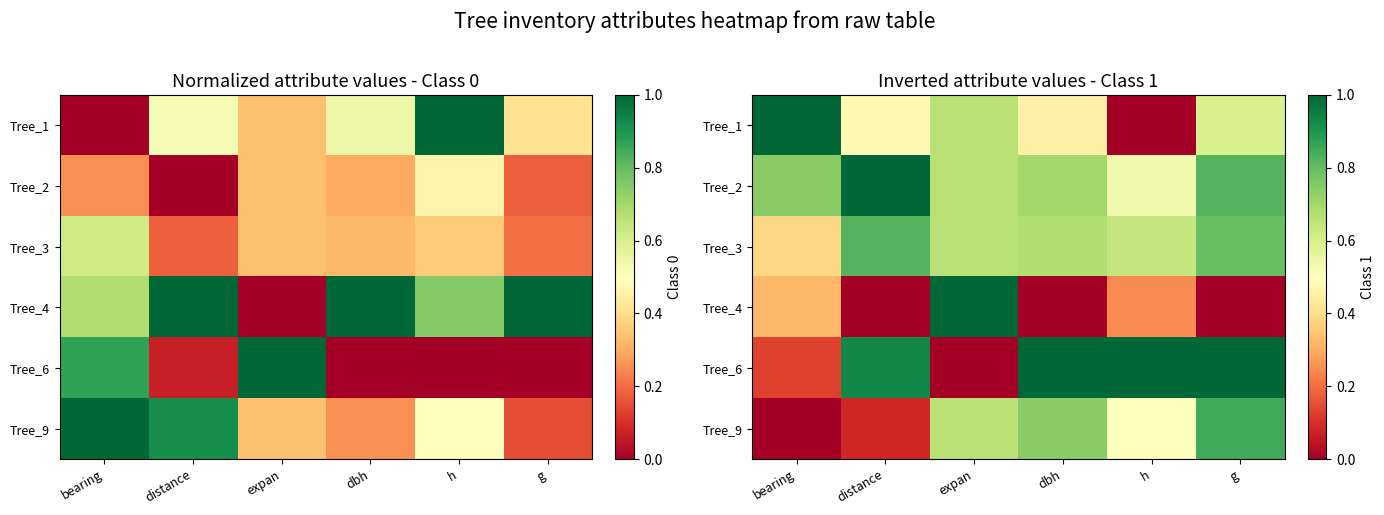

The Tree_2 series shows 0.8 at g. True or false?

True